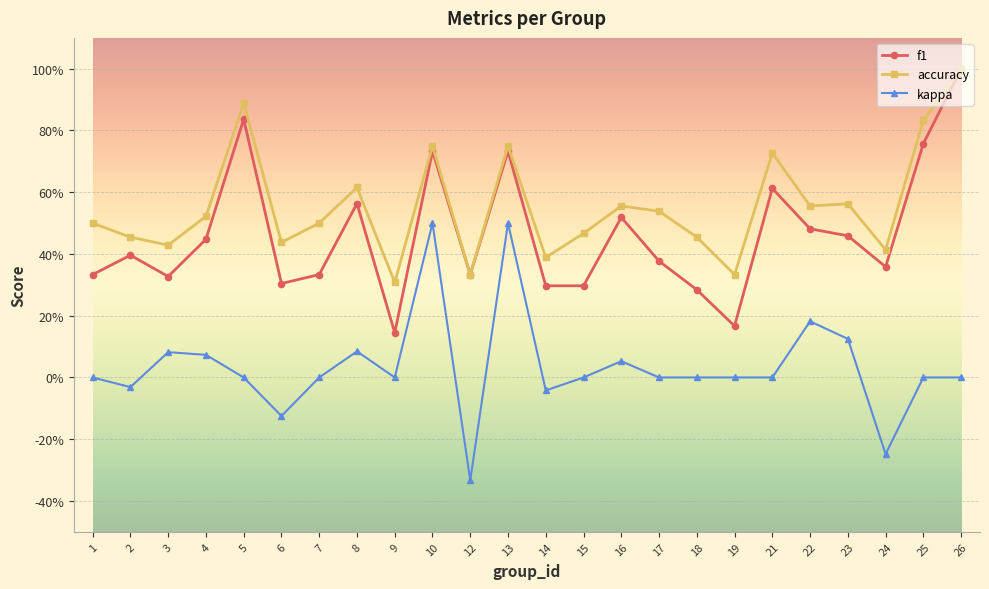

At 25, list the series in order from largest to smallest.

accuracy, f1, kappa